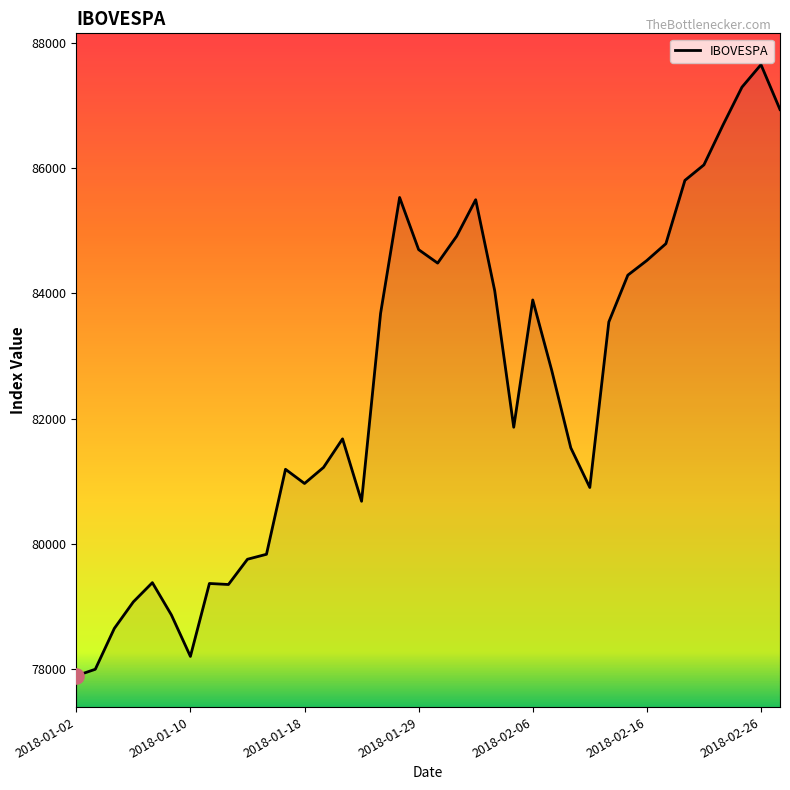

What is the difference between the maximum and minimum values?

9761.6